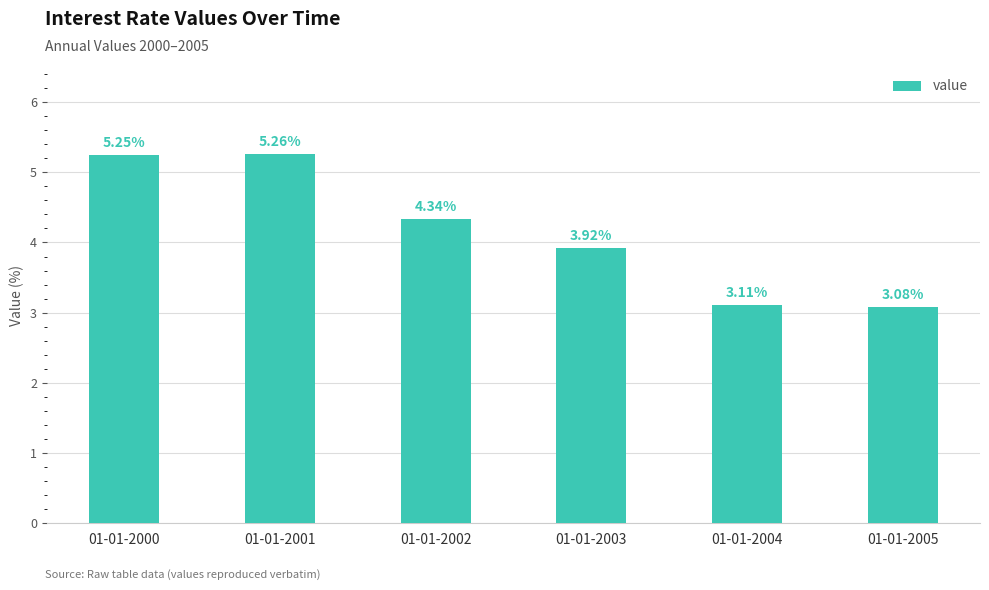

What is the difference between the maximum and minimum values?

2.2